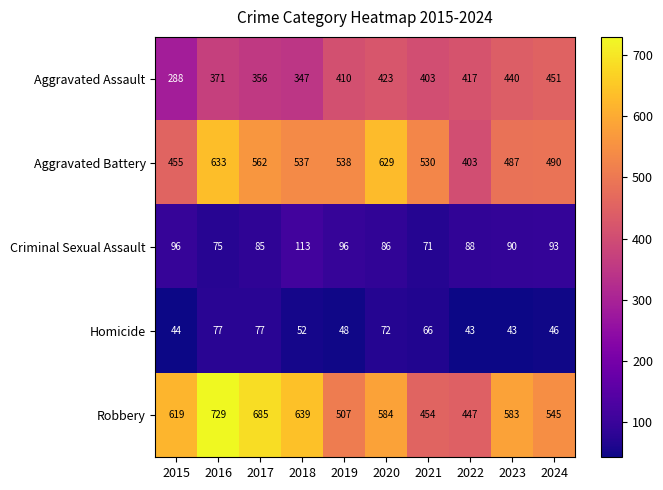

What is the difference between the highest and lowest values at 2018?

587